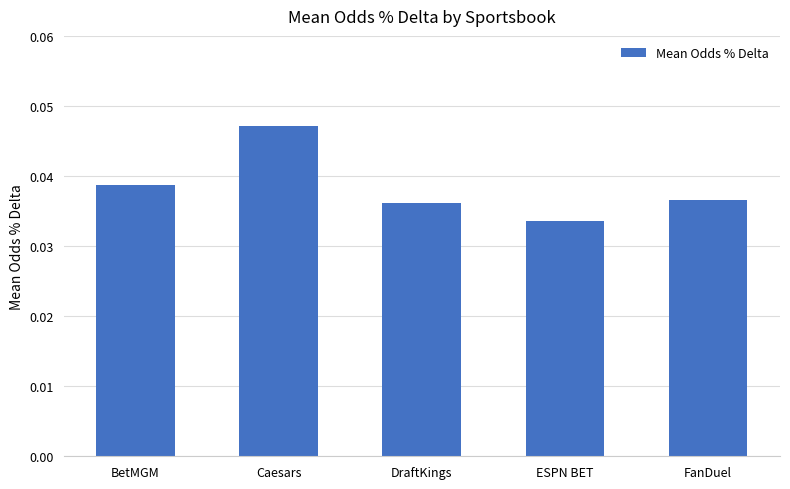

What is the label of the 2nd bar from the left?

Caesars